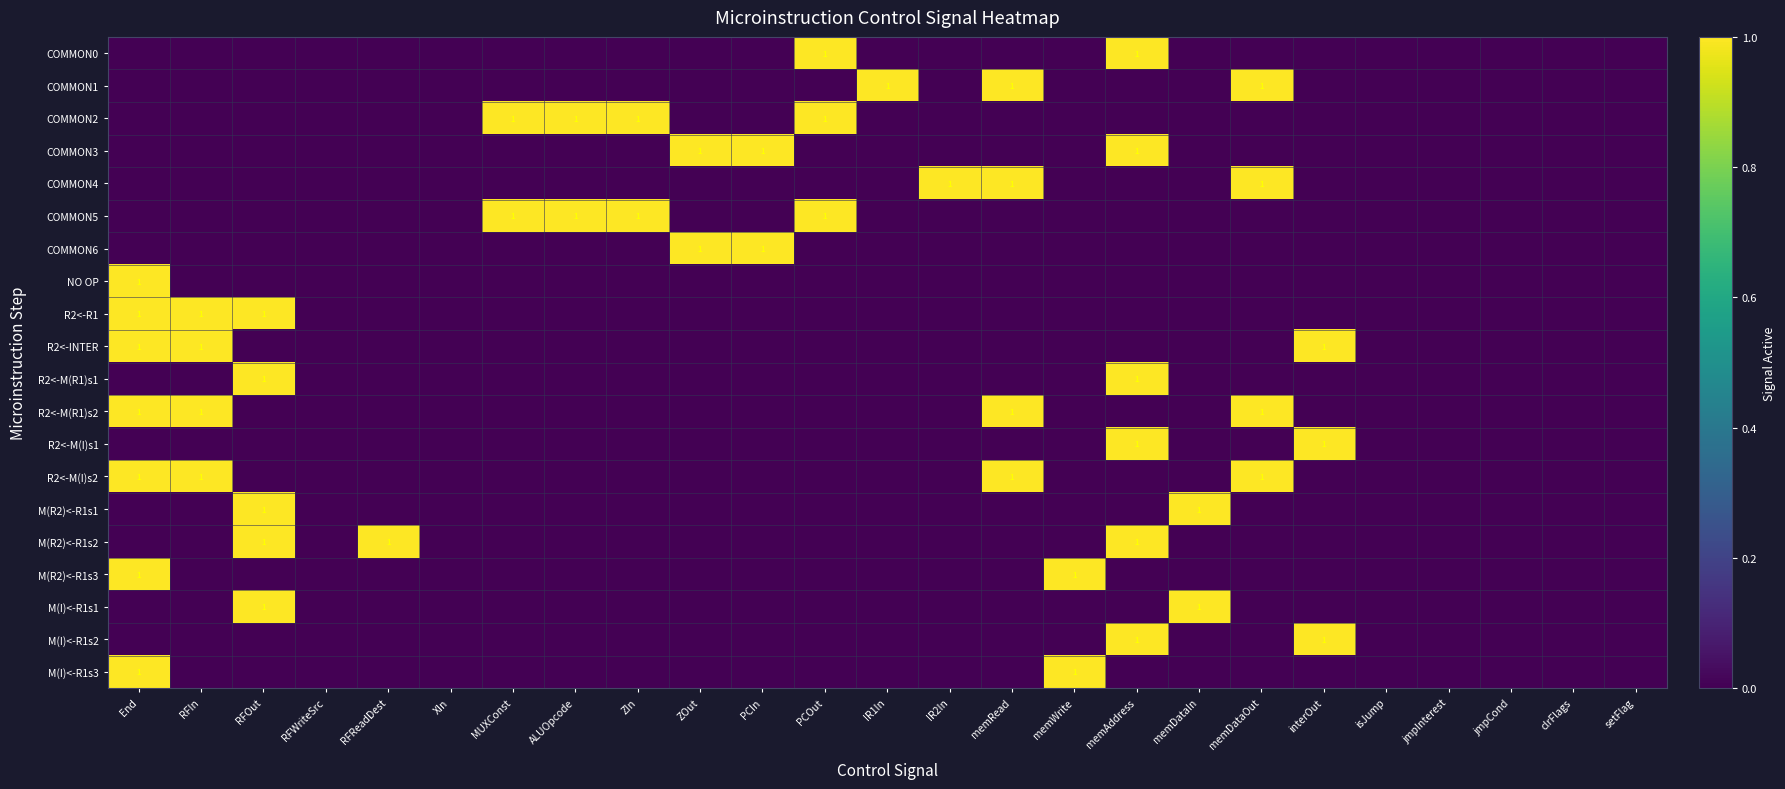

At which category is the sum across all series the highest?

End